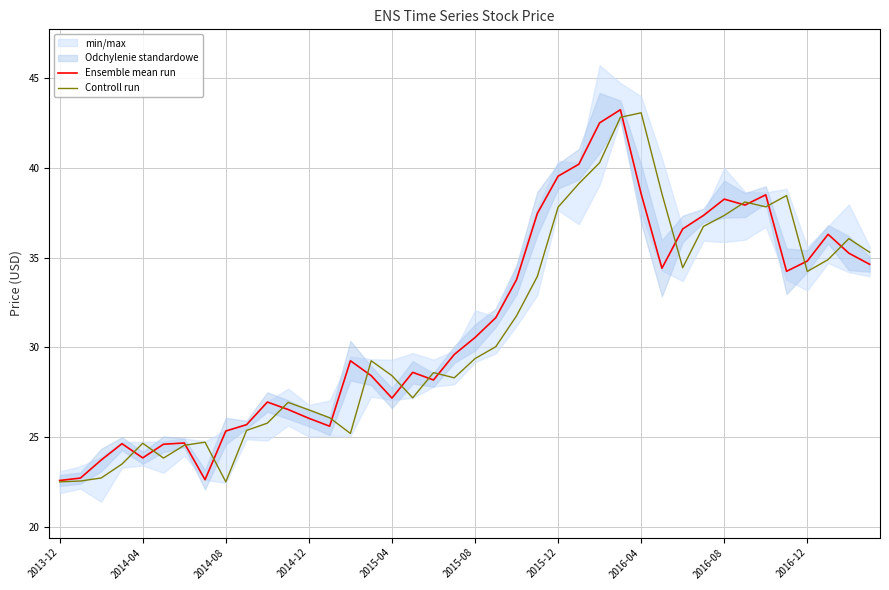

At how many categories does at least one series exceed 38?

10